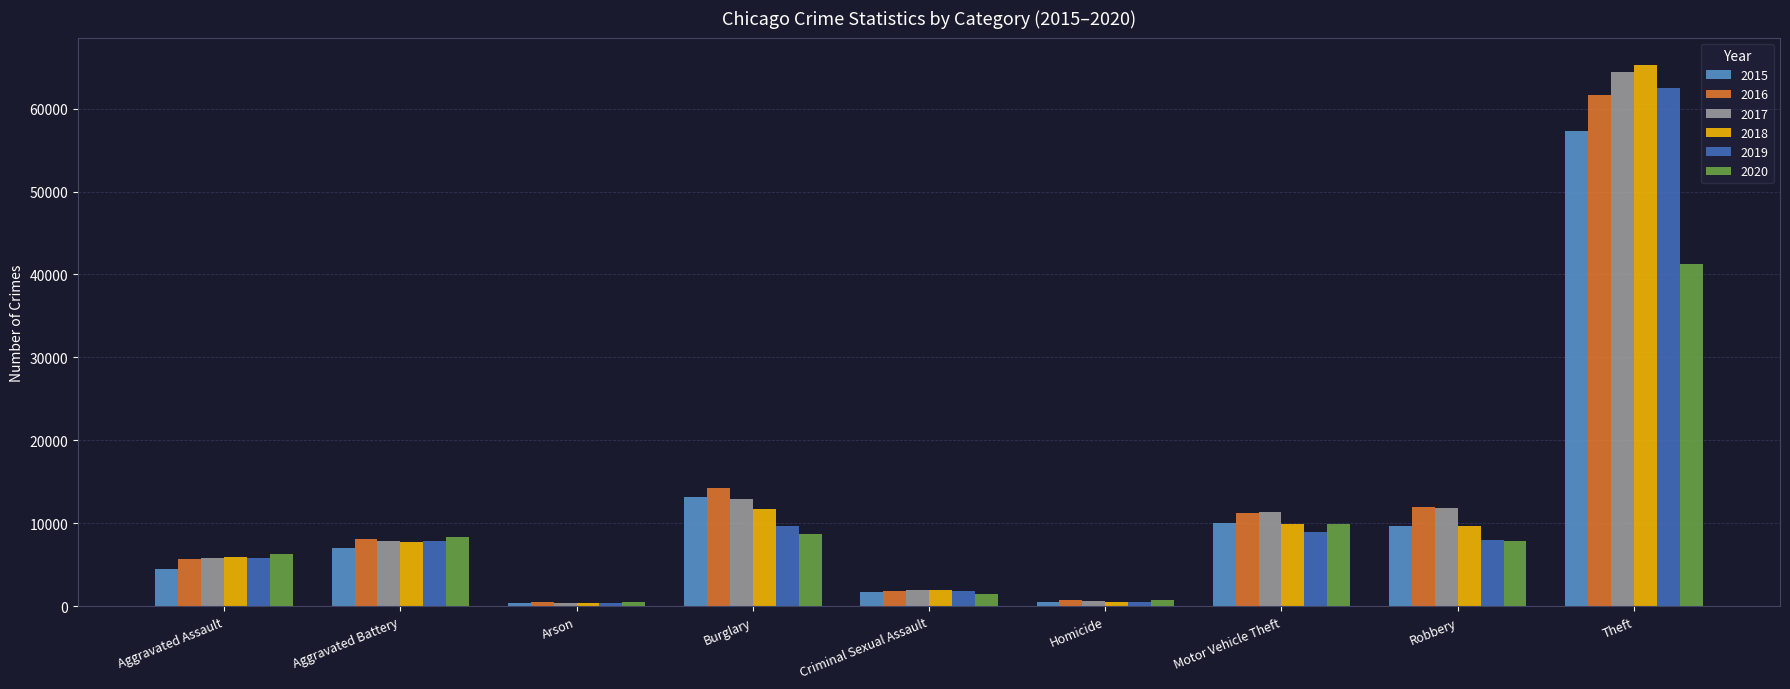

What is the difference between the highest and lowest values at Aggravated Battery?

1303